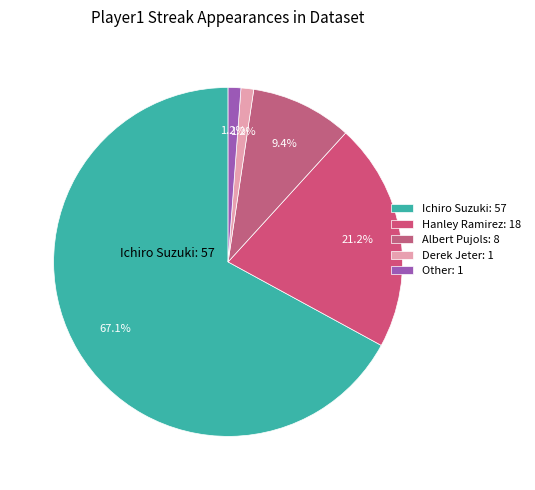

What percentage is the Derek Jeter slice, to the nearest percent?

1%